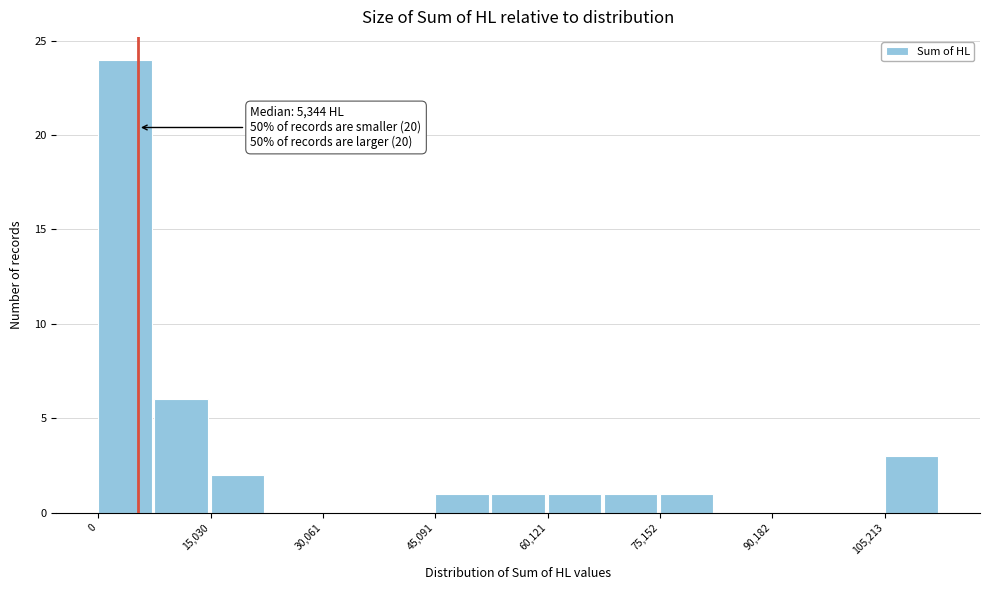

Read against the x-axis, roughly where is the centre of the tallest bar?

4000